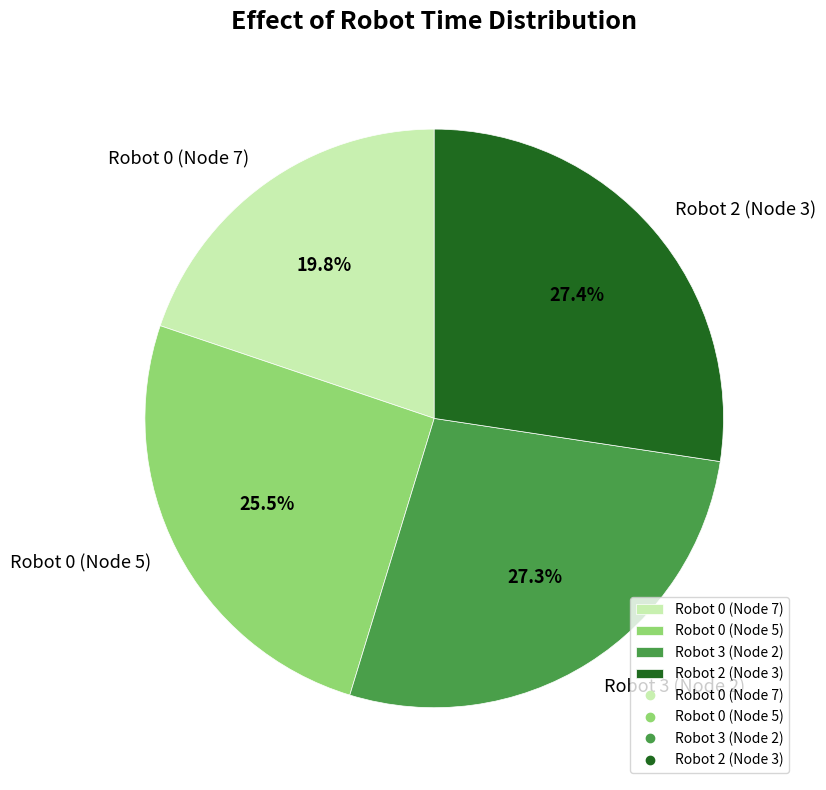

How many slices are in this pie chart?

4